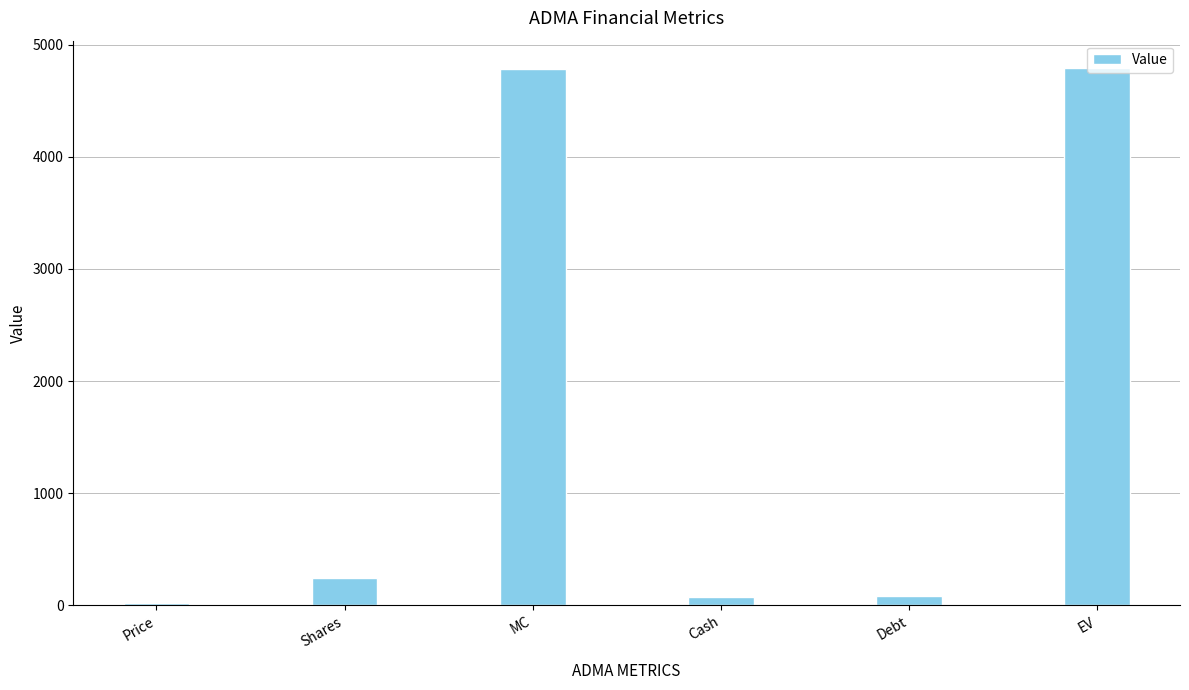

What is the ratio of the value at Debt to the value at Shares?

0.4